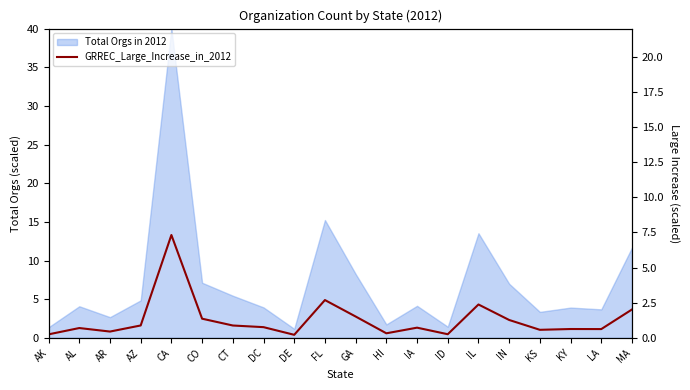

True or false: the data shows 0.2 at AK.

True